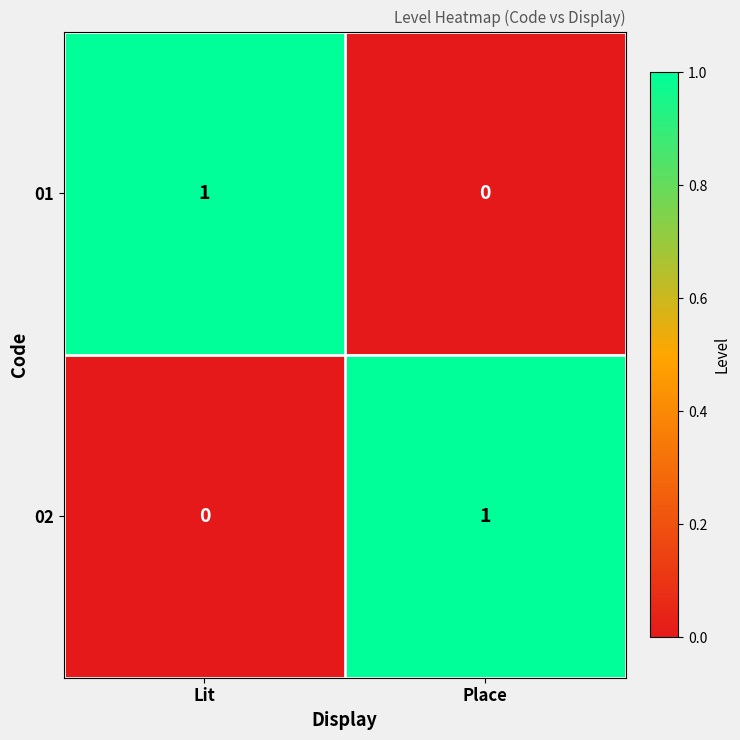

Is the value of 01 at Lit greater than the value of 02 at Lit?

Yes